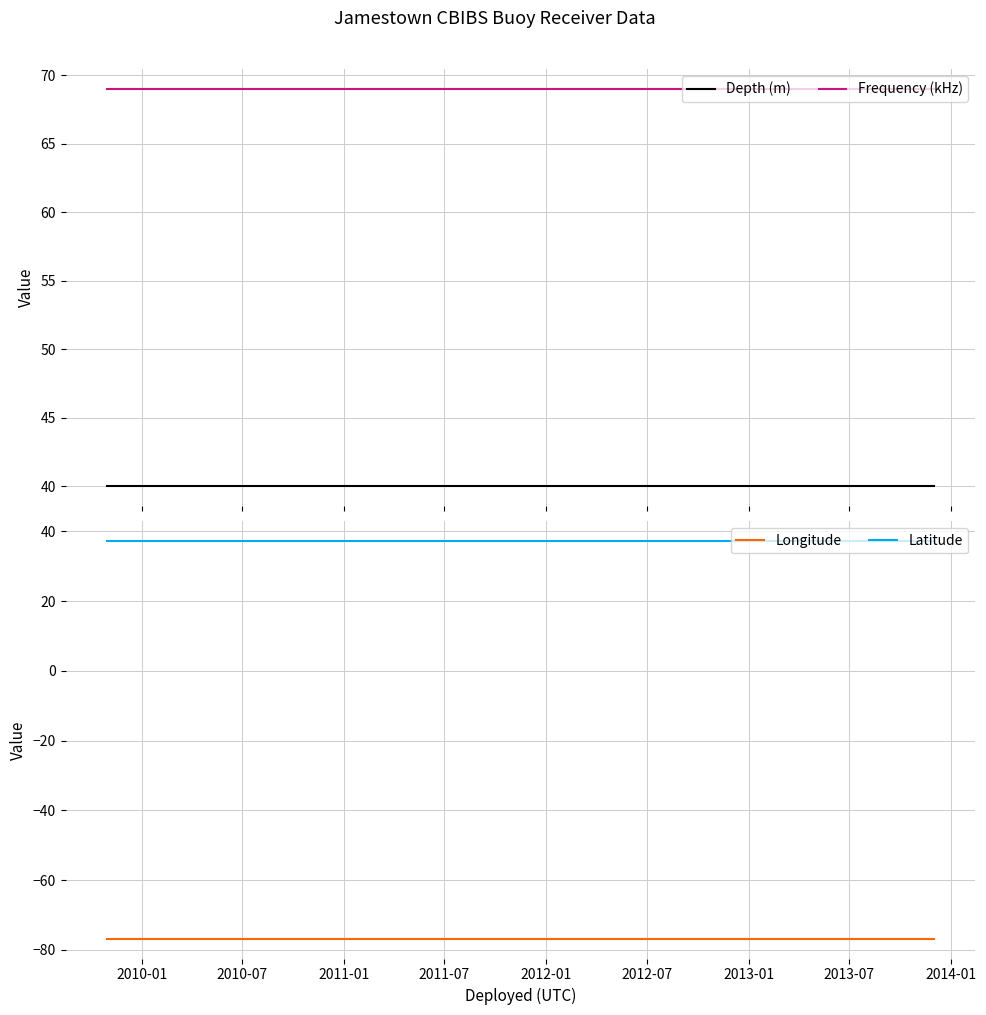

Which category has the highest value in the Frequency (kHz) series?

2010-01